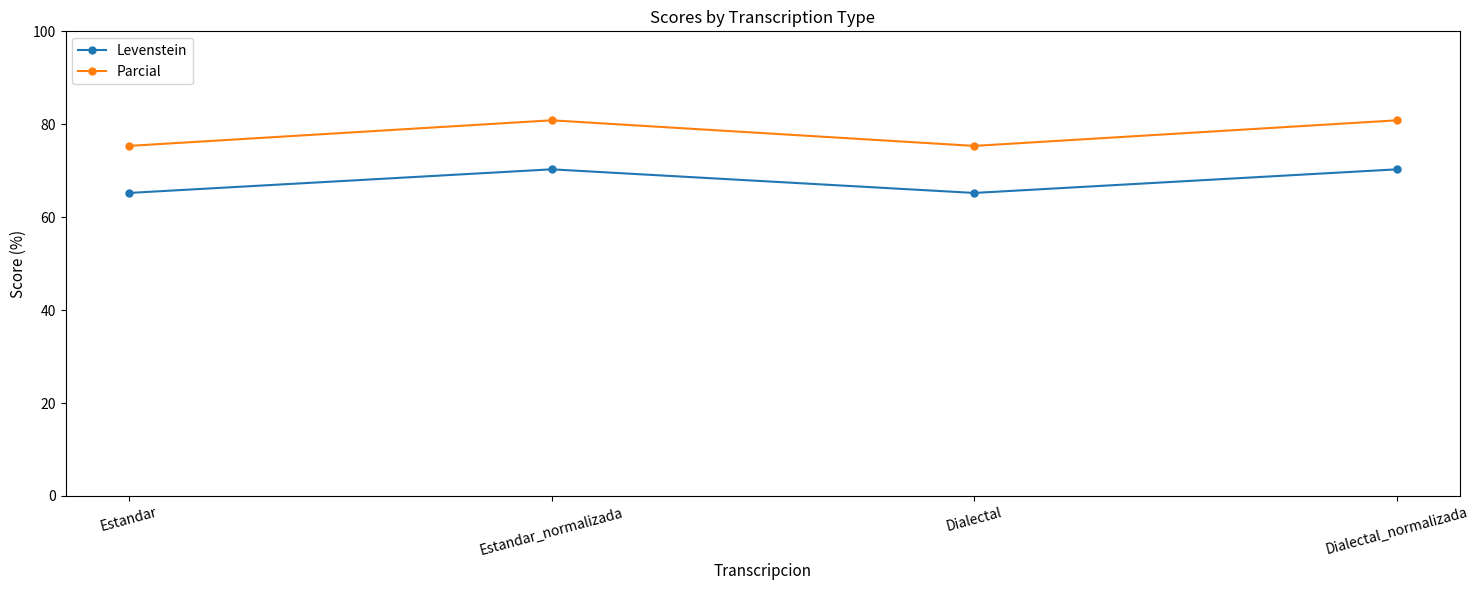

What is the maximum value for Parcial?

80.9